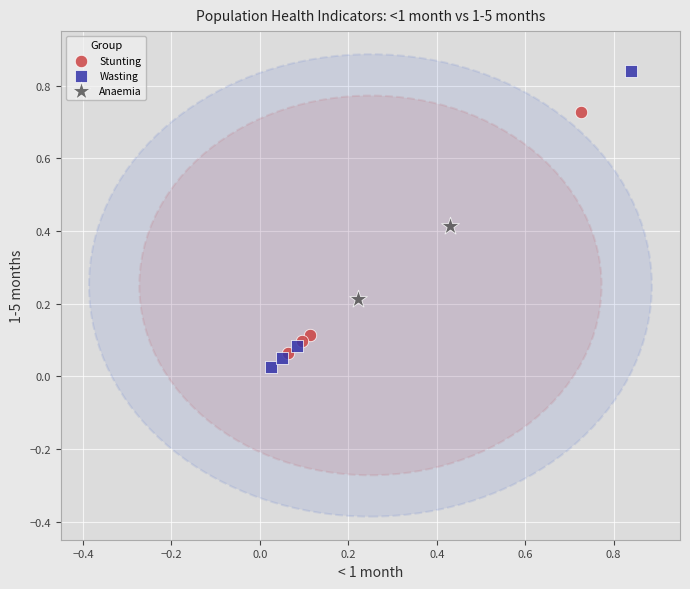

What are all the series names shown in the legend?

Stunting, Wasting, Anaemia